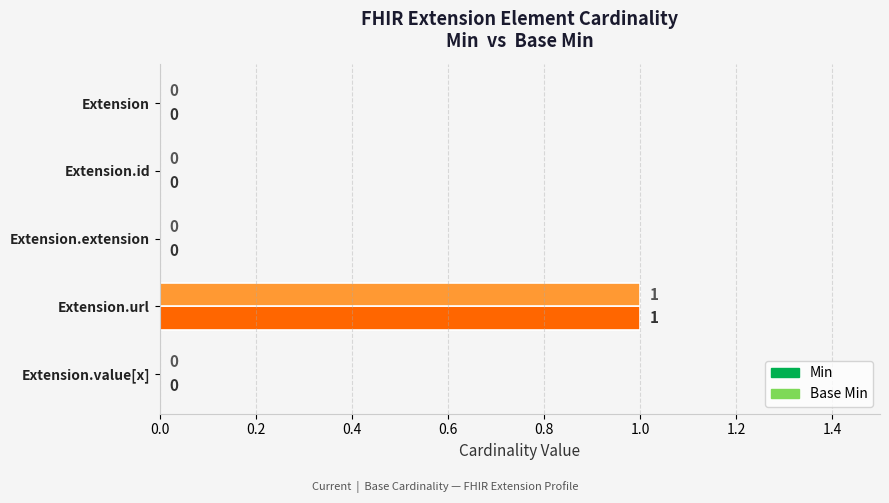

Count the Min values in the range 0 to 1.

5